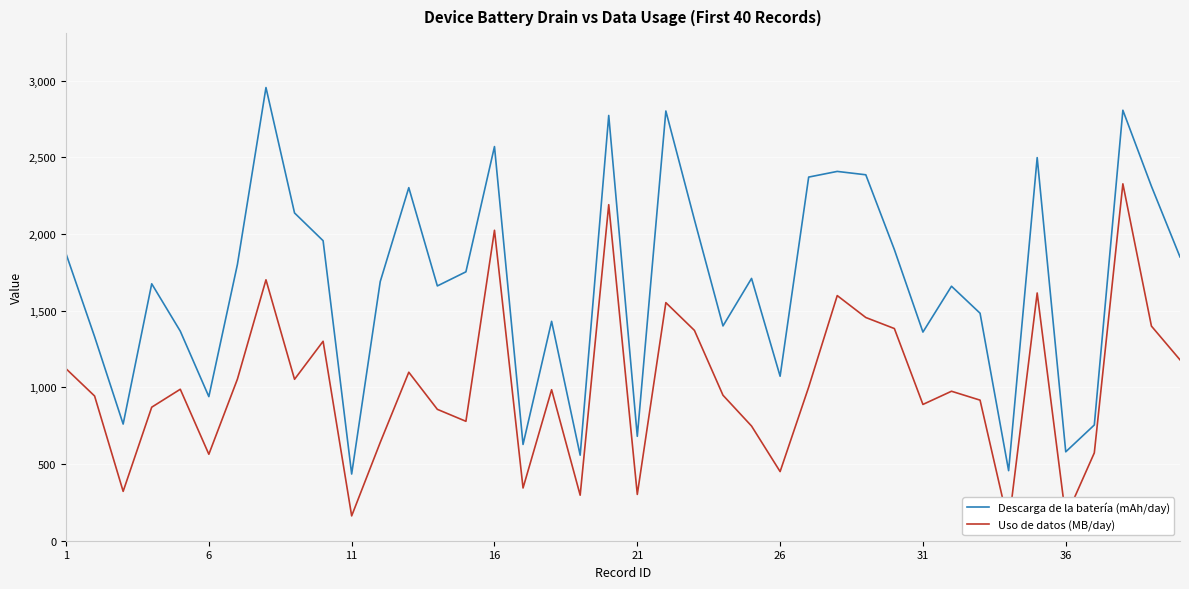

At which label does Uso de datos (MB/day) first exceed 985?

1